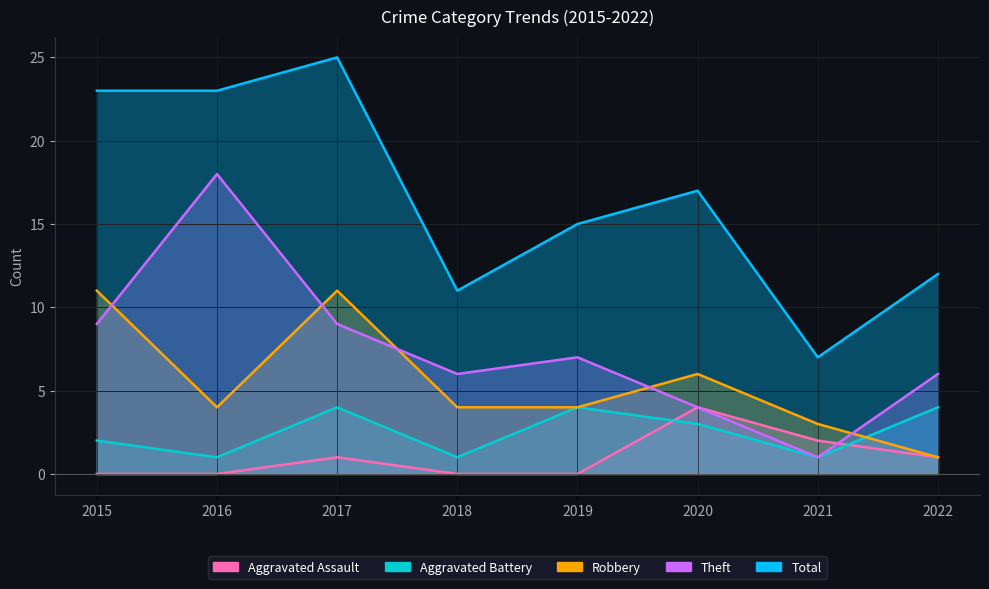

What is the difference between the maximum and minimum values in the Theft series?

17